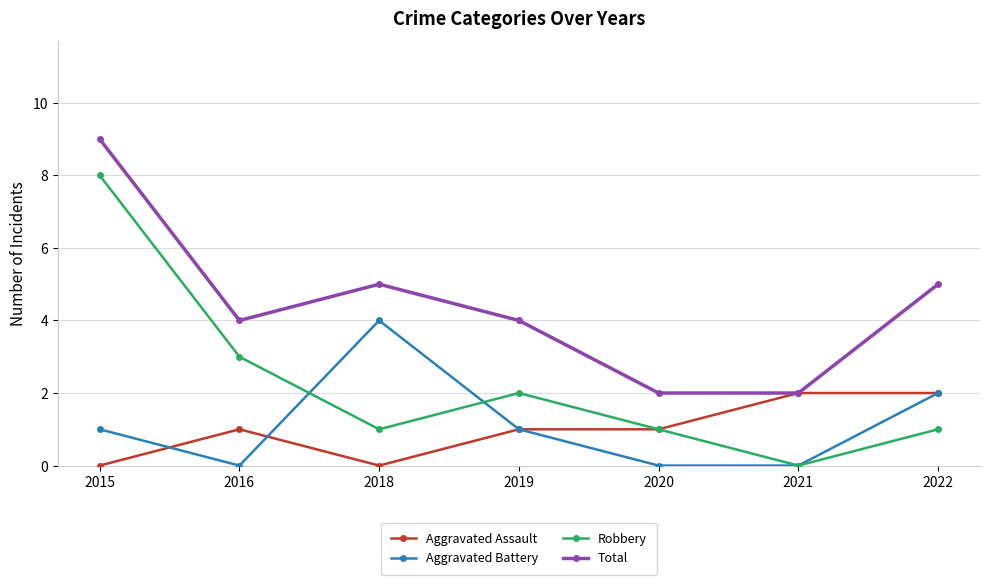

Which series has the largest range (max minus min)?

Robbery